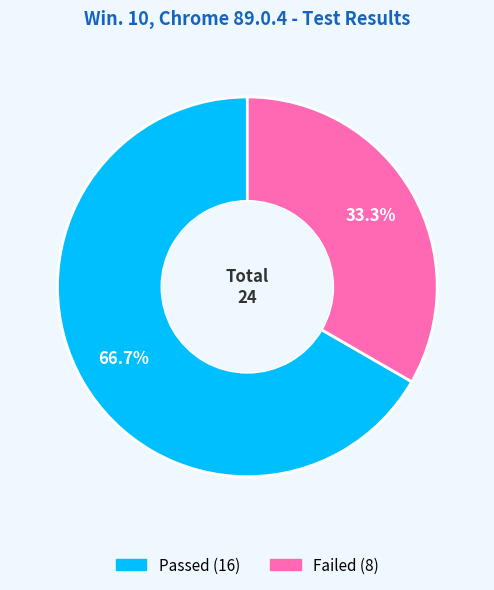

To the nearest percent, what percentage of the pie is Passed?

67%